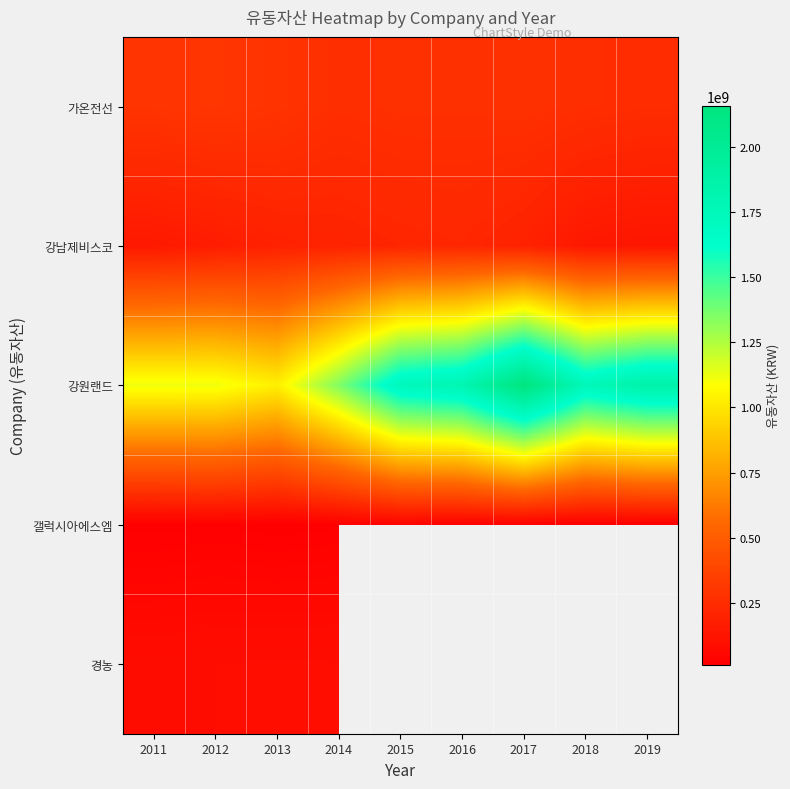

List the series in order of their peak value, highest first.

강원랜드, 가온전선, 강남제비스코, 경농, 갤럭시아에스엠